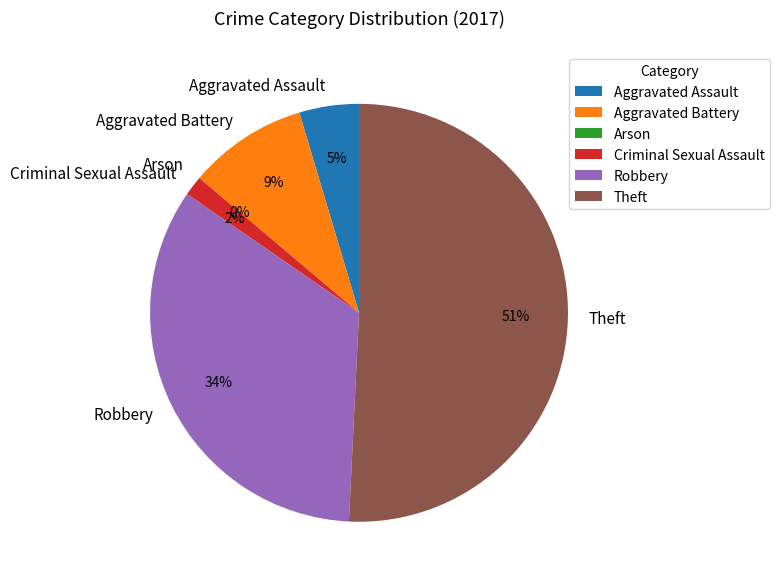

How many segments does this pie chart have?

6